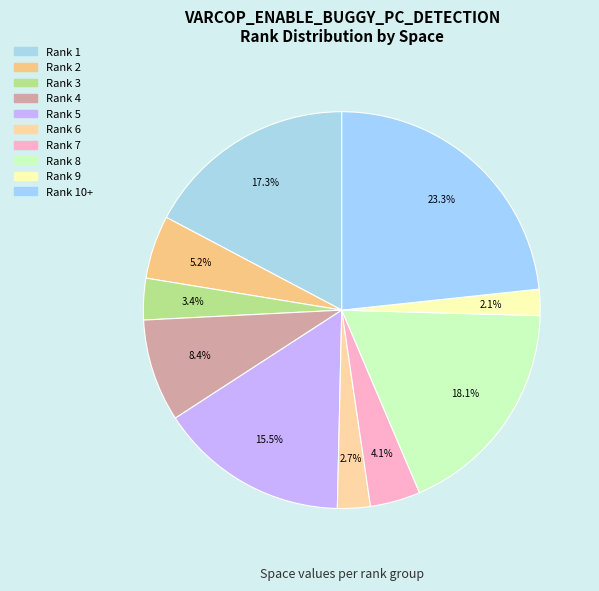

Count the number of slices in the pie.

10